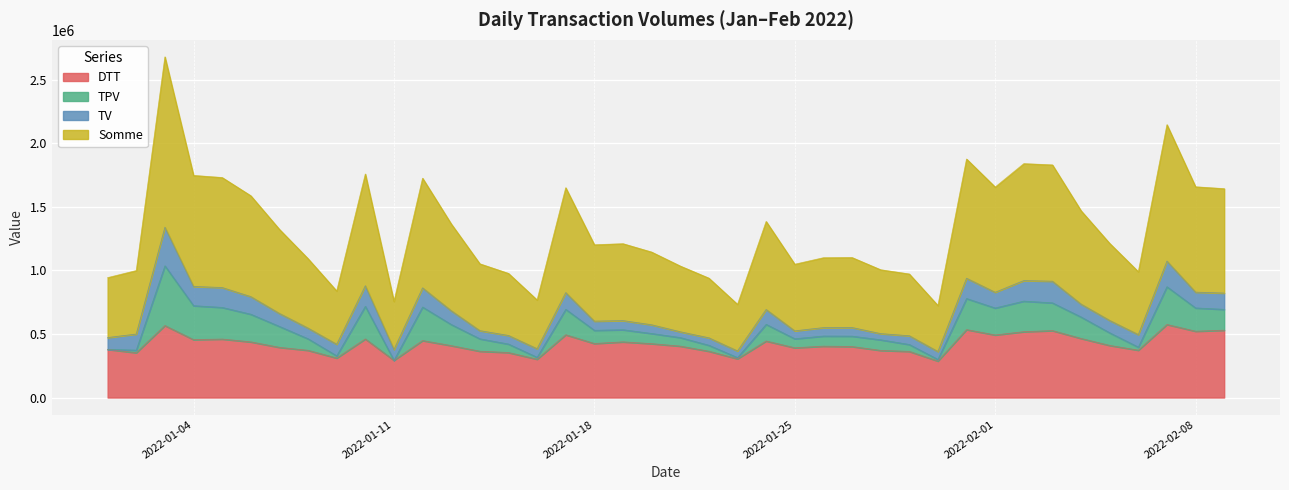

What is the label of the 40th point from the right?

2022-01-01